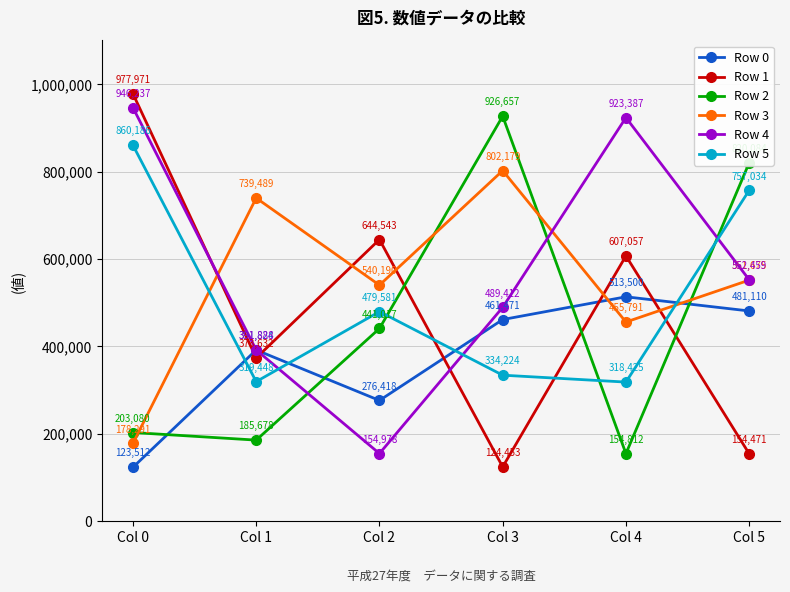

Which series ends up on top after the final intersection of Row 2 and Row 1?

Row 2